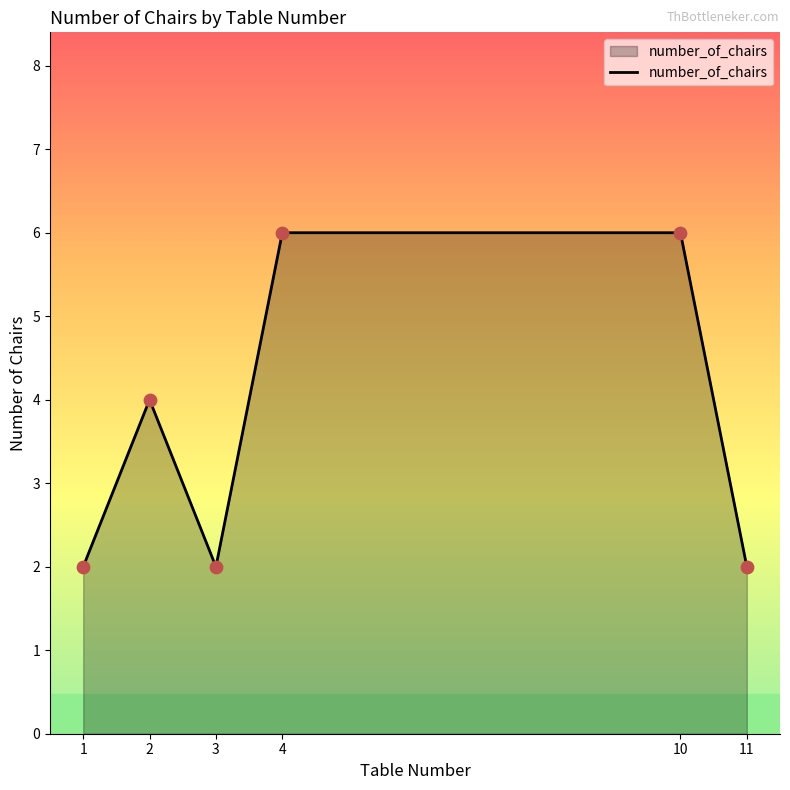

Which has a higher value, 10 or 1?

10